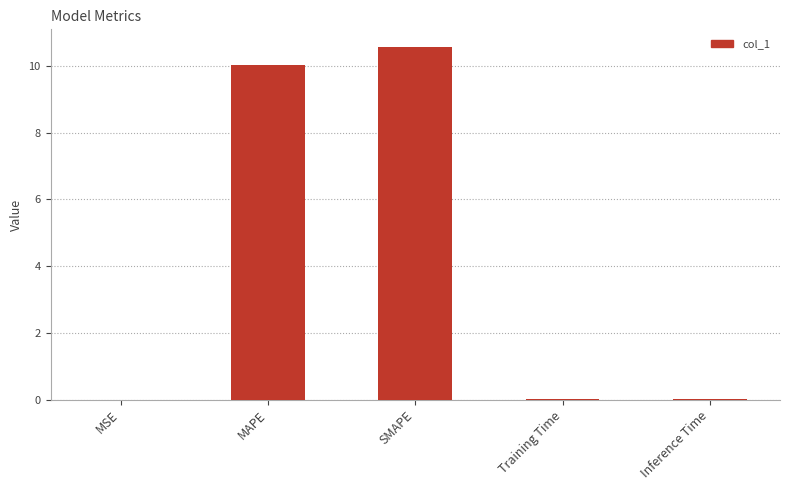

Which label corresponds to the largest value in the chart?

SMAPE